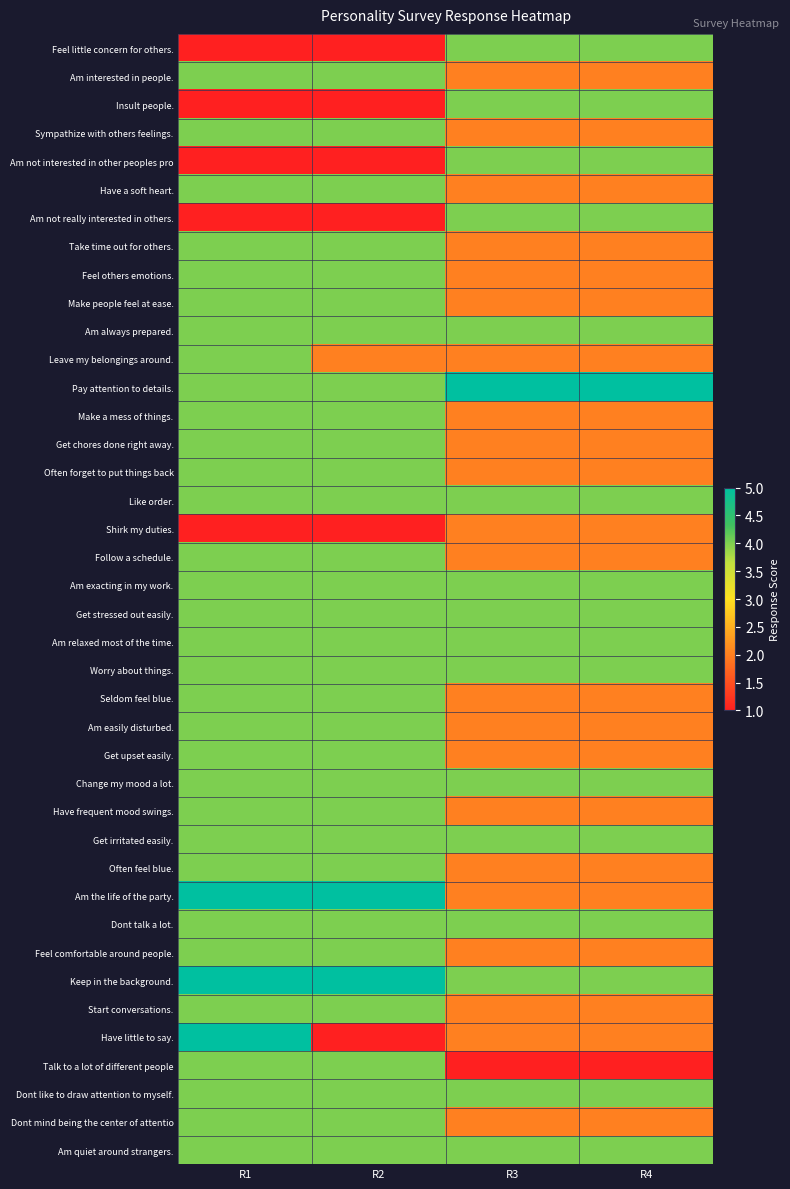

What is the minimum value shown in the chart?

1